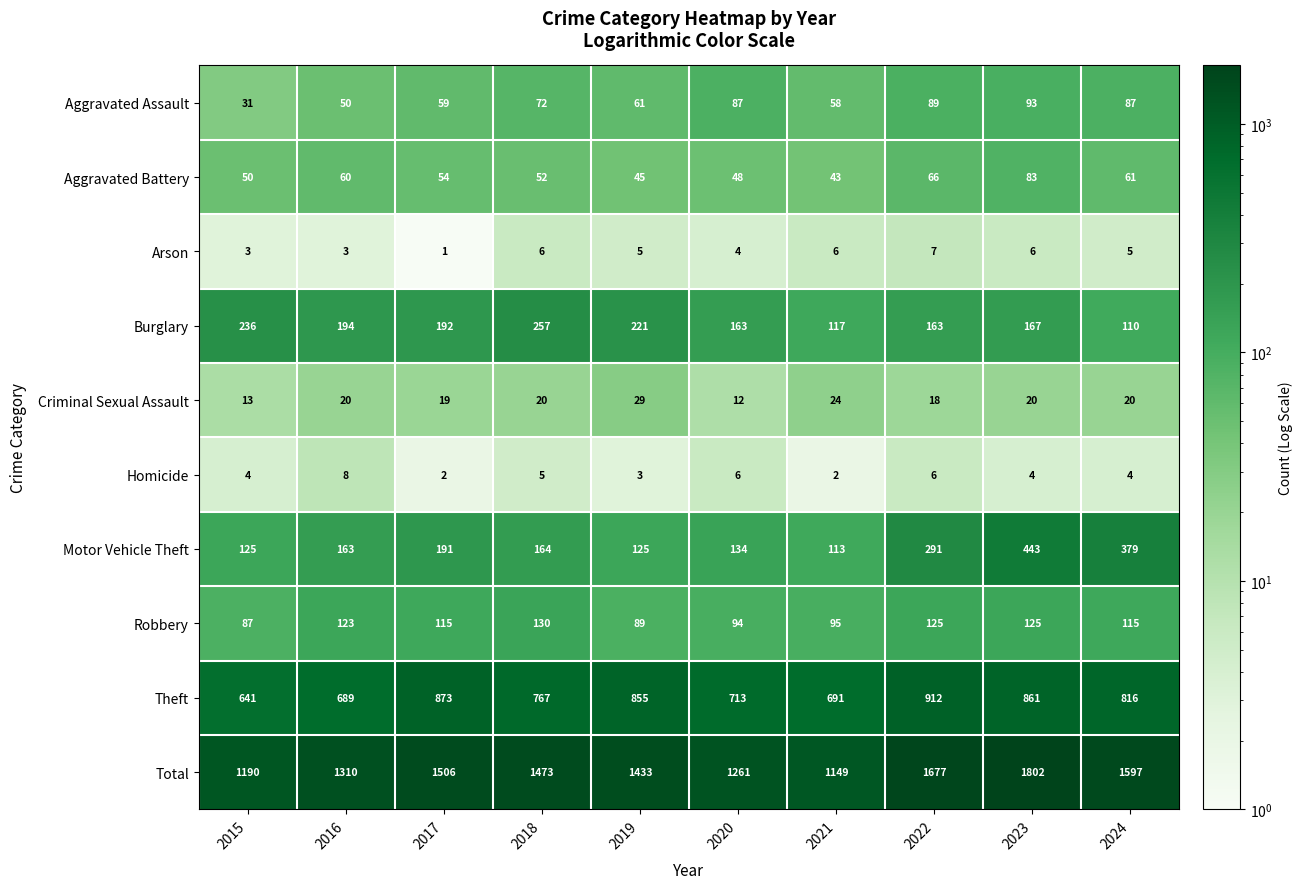

What is the difference between the maximum and minimum values in the Burglary series?

147